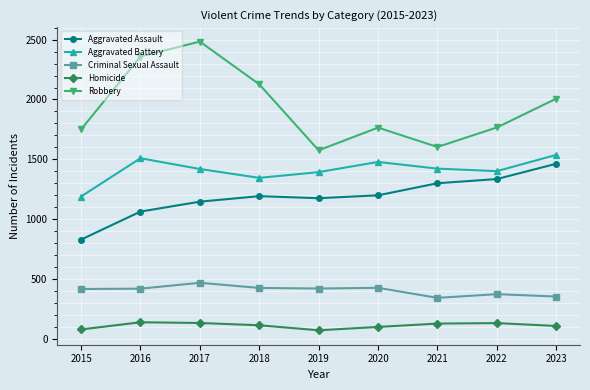

What is the sum of the Aggravated Battery values at 2021 and 2016?

2931